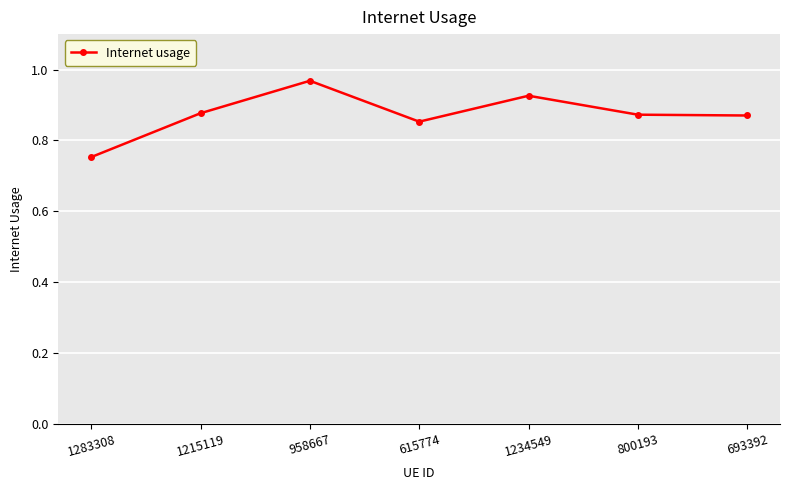

True or false: the data shows 0.4 at 615774.

False